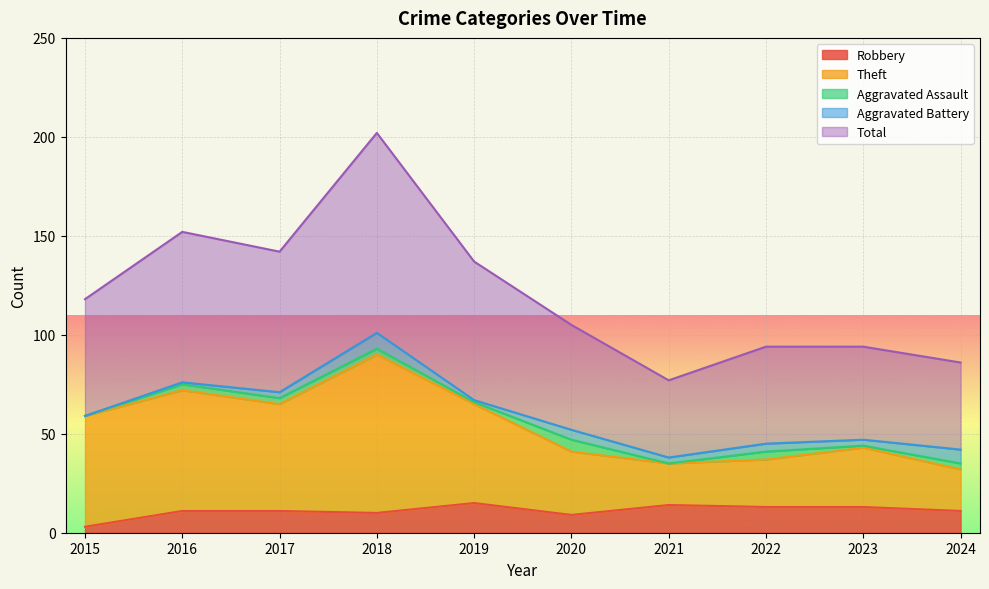

What is the maximum value for Total?

202